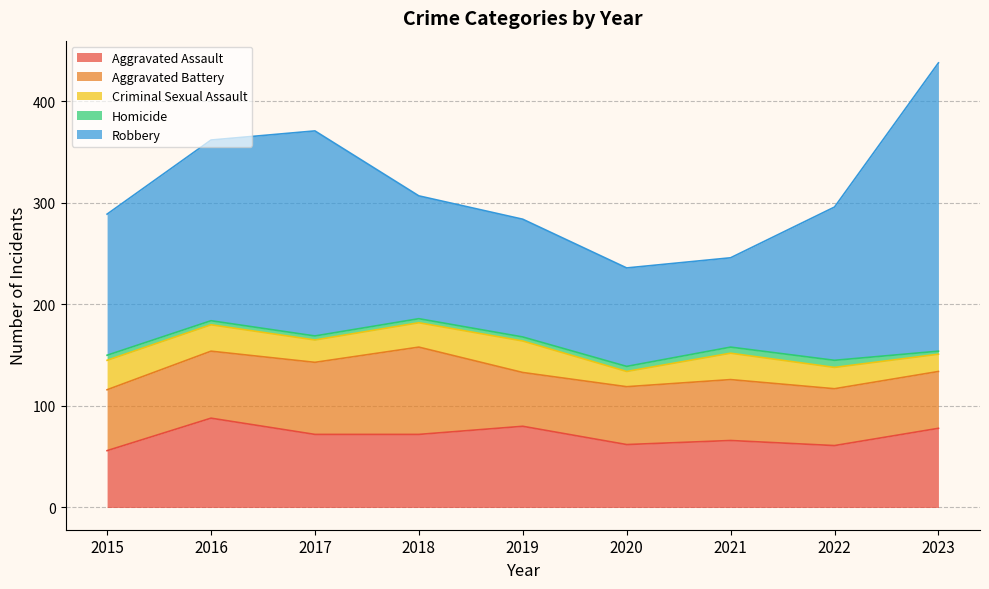

Read the Robbery value at 2023, to the nearest 50.

300